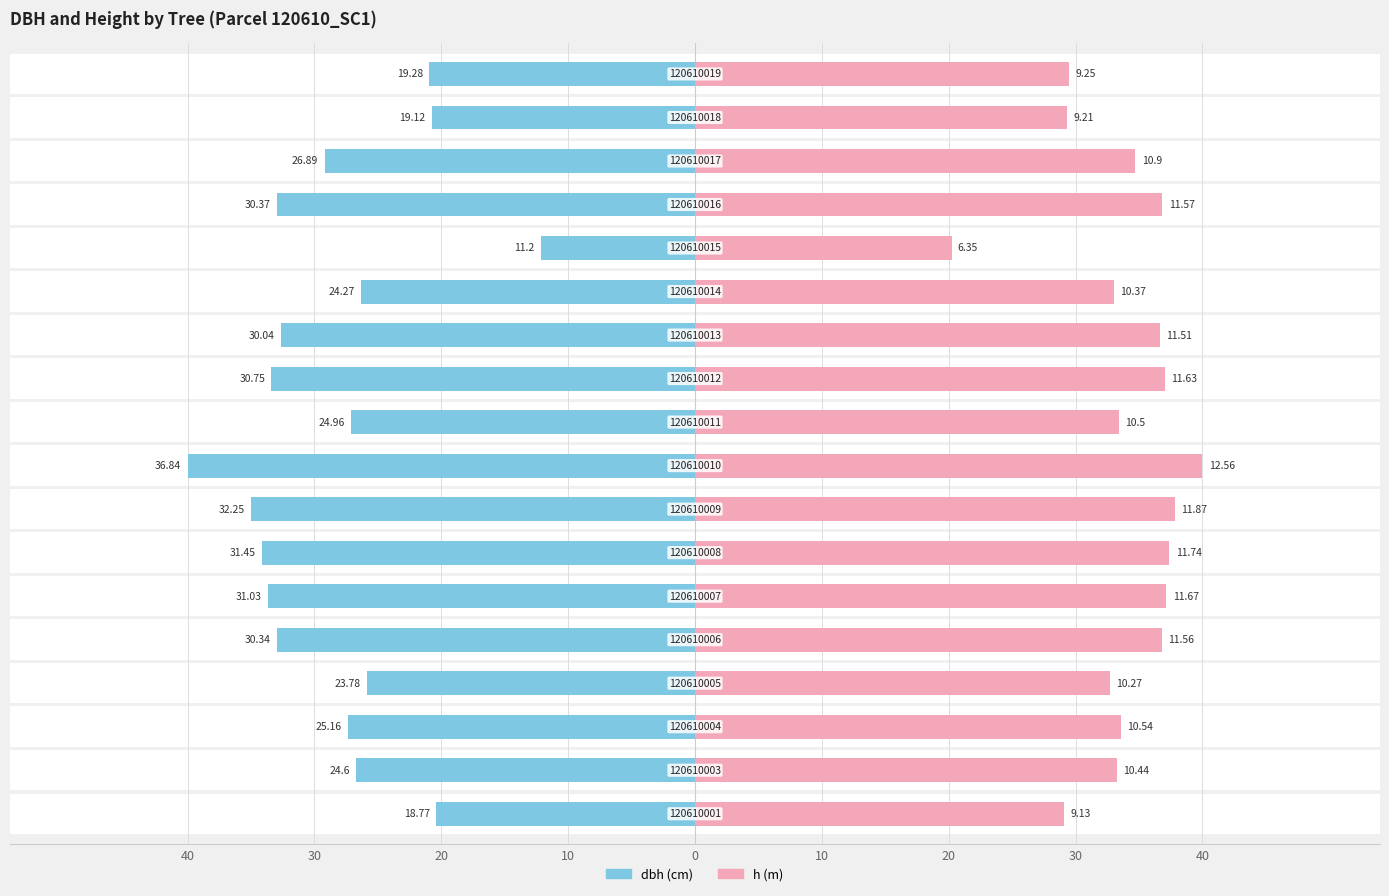

What is the spread (max minus min) of values at 0?

69.8